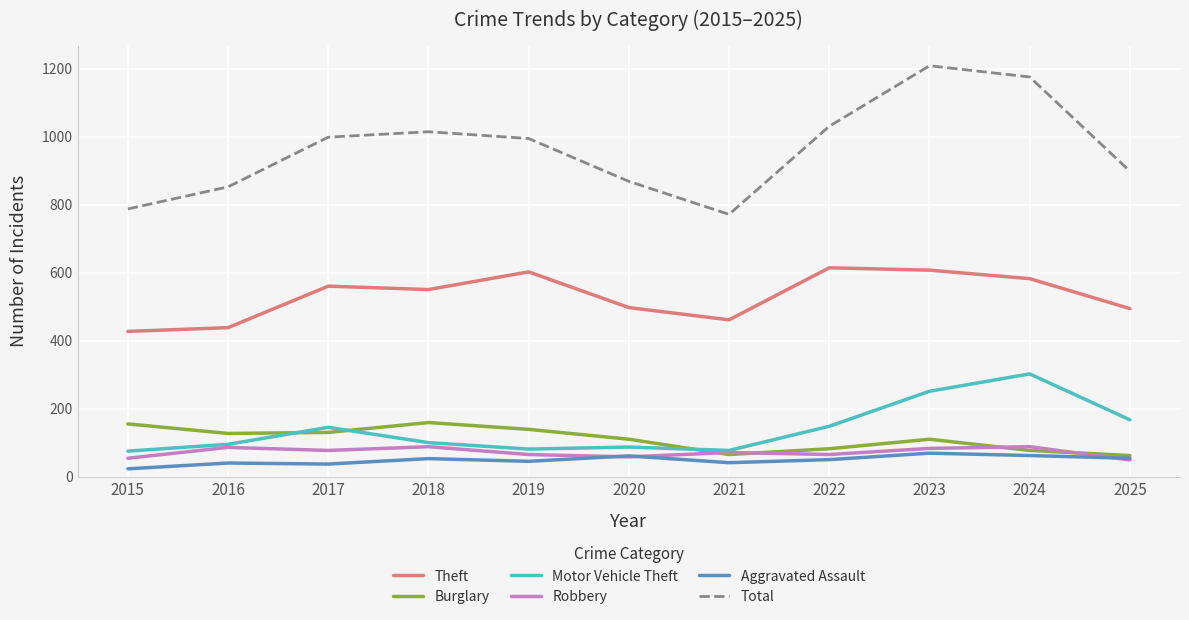

Which category has the highest value in the Motor Vehicle Theft series?

2024